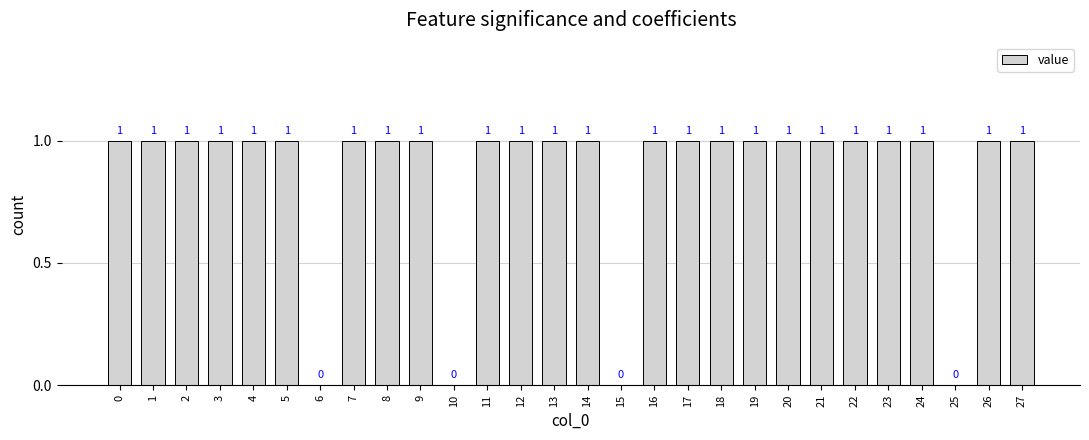

True or false: the data shows 0 at 9.

False